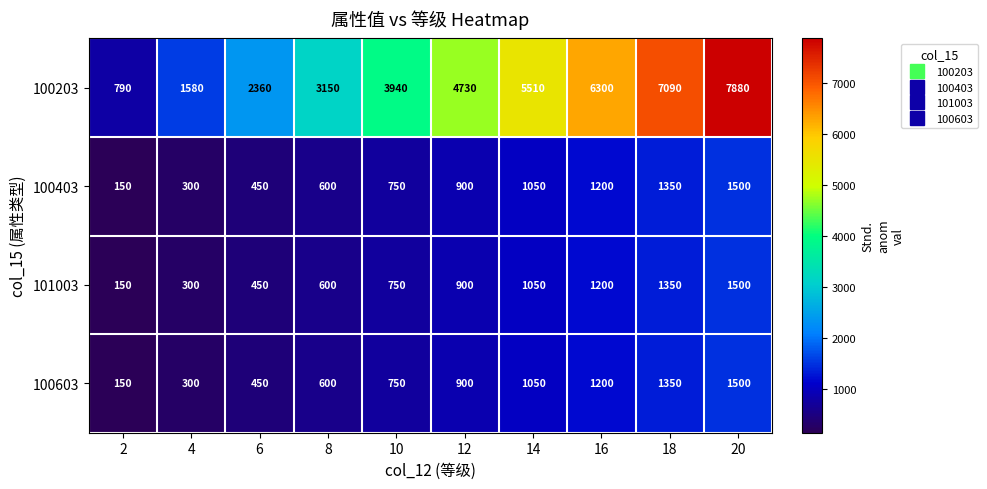

At which category is the sum across all series the highest?

20